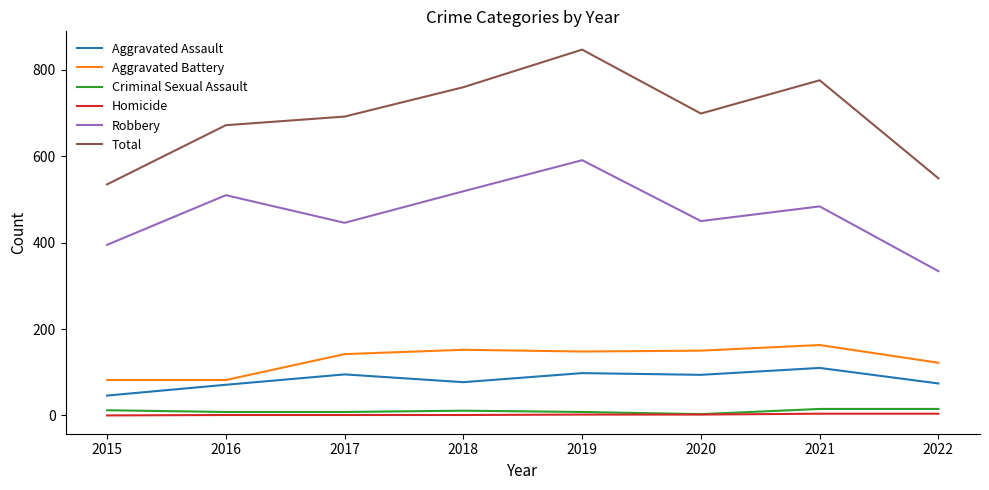

The value of Robbery at 2021 is 668. True or false?

False